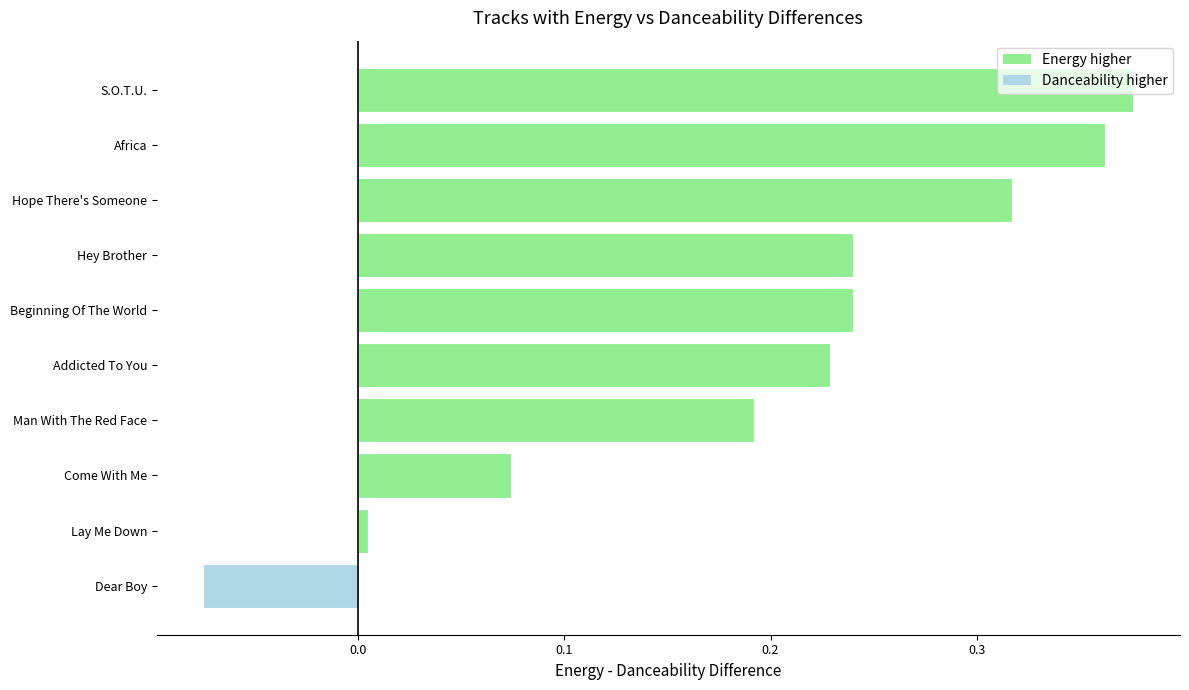

The energy series shows 0.8 at Come With Me. True or false?

True